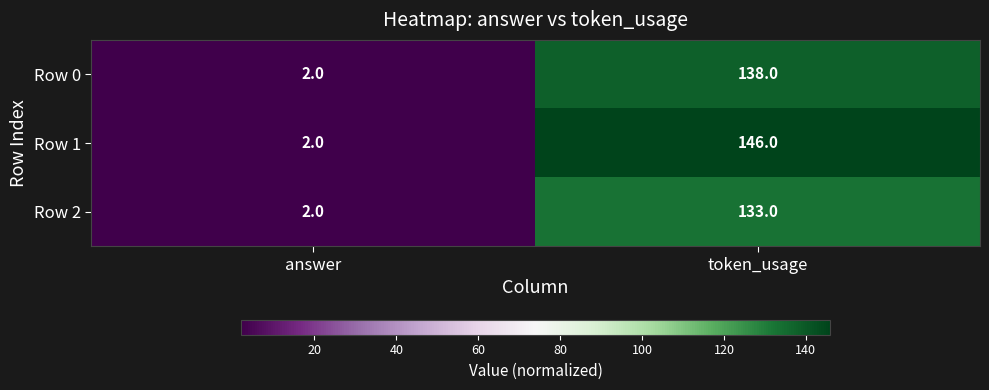

Where is Row 0 nearest to the value 70?

answer